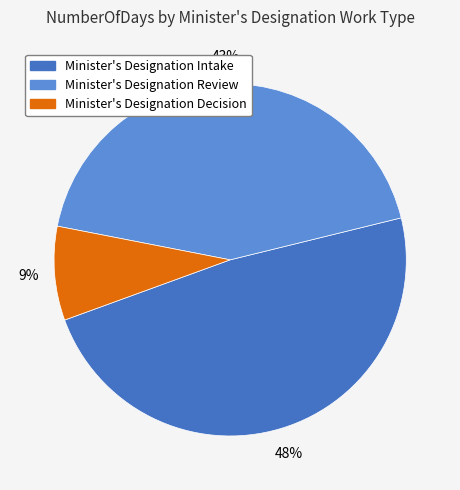

Is it true that Minister's Designation Review is 43% of the pie?

True